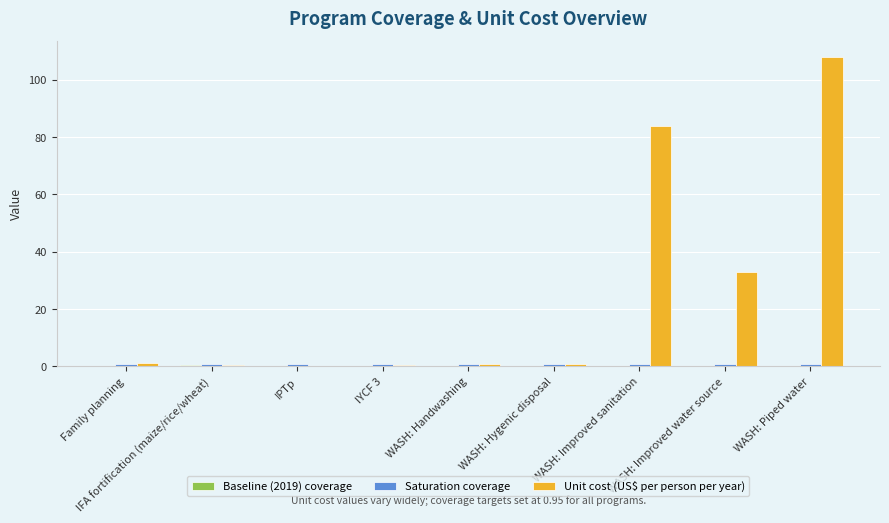

What is the greatest value displayed?

108.1